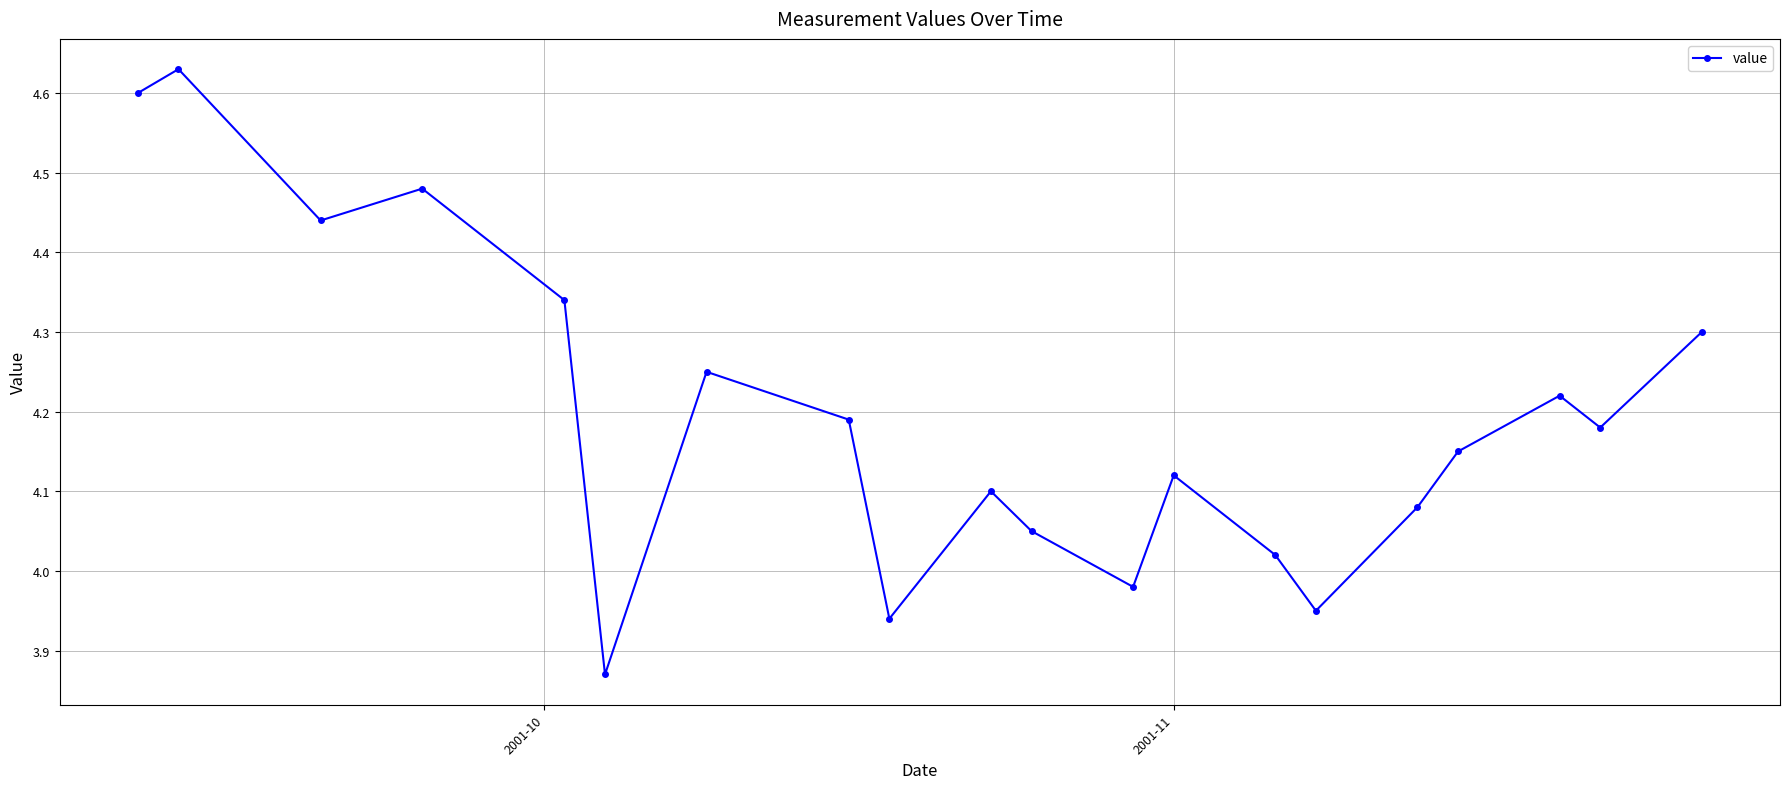

What is the sum of all values?

83.9